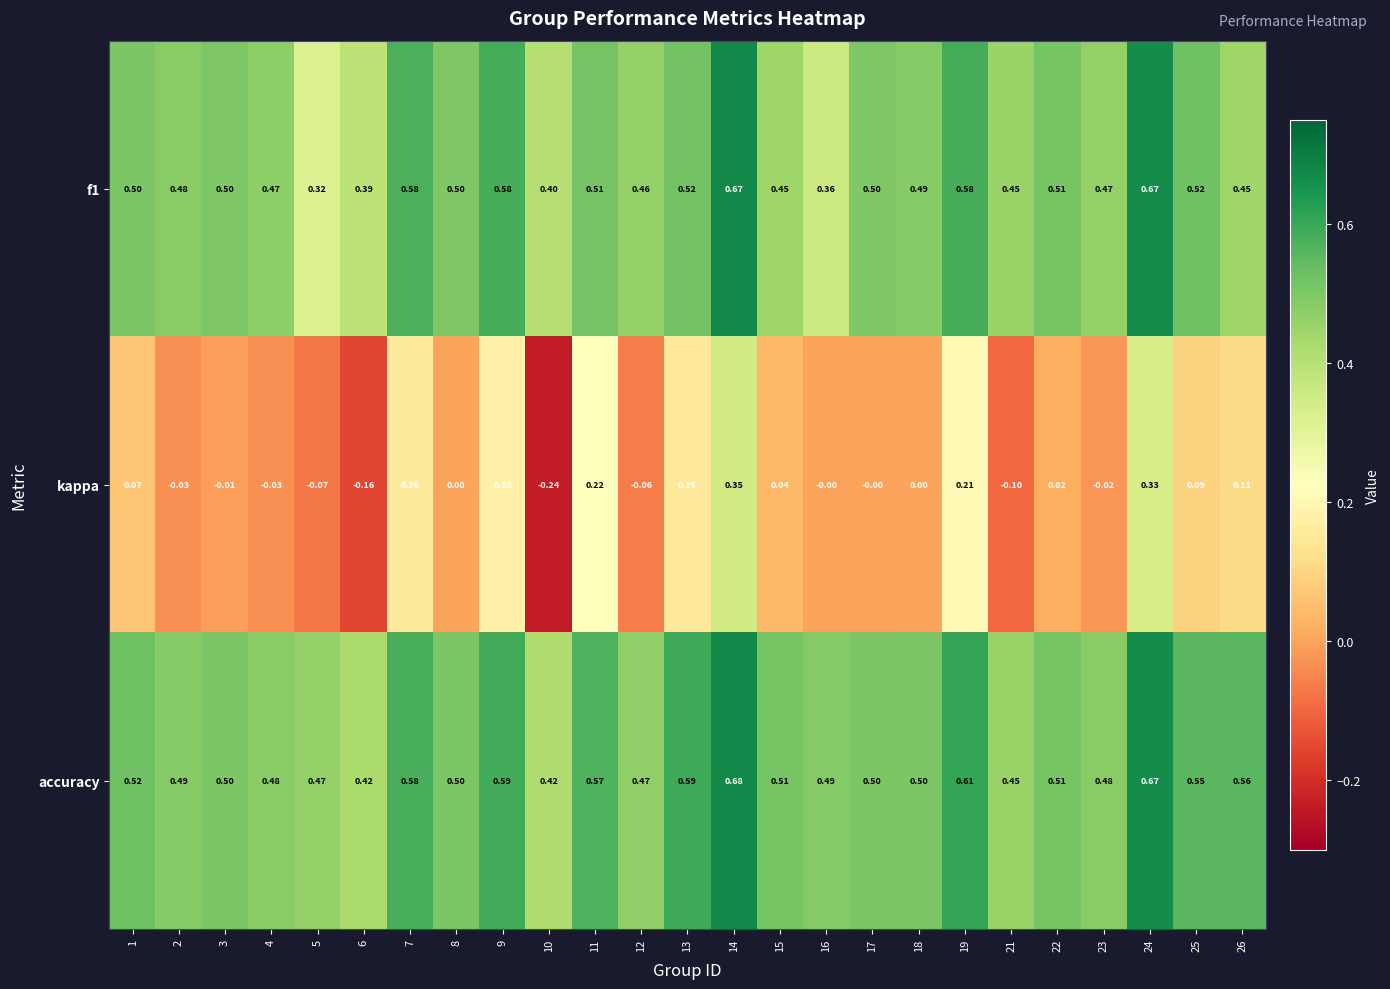

How many categories are shown in the chart?

25